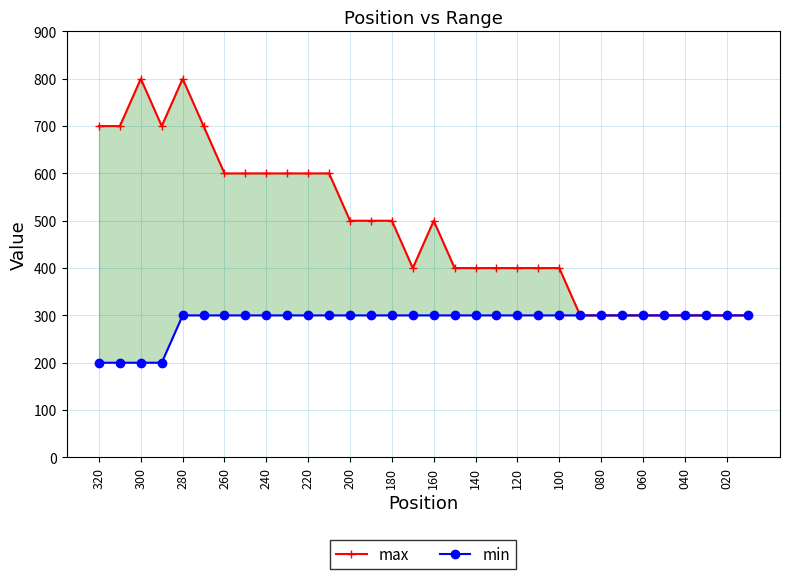

True or false: max has more than 1 interior local peaks.

True